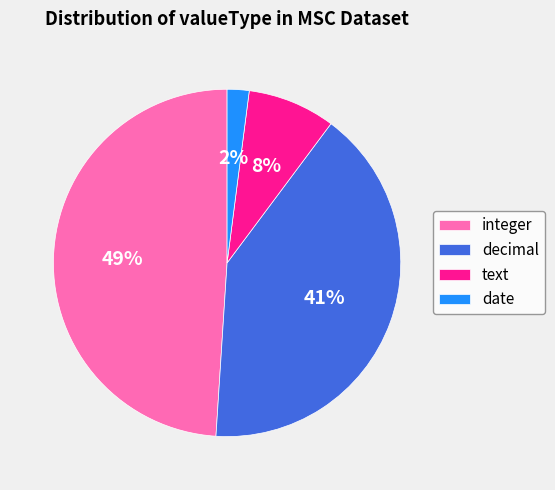

The integer slice represents 34% of the pie. True or false?

False